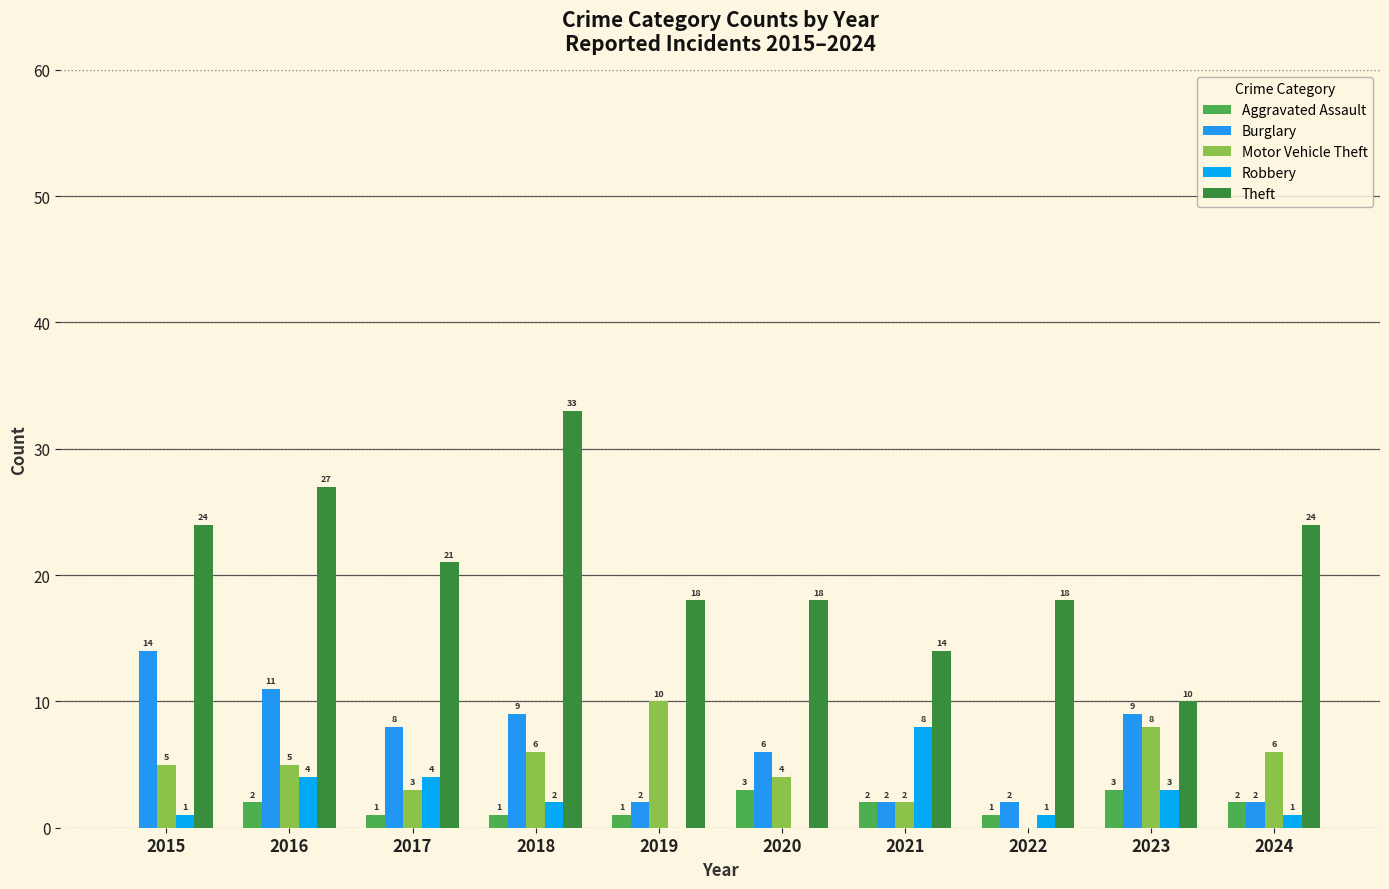

List the labels in order of Motor Vehicle Theft value, largest first.

2019, 2023, 2018, 2024, 2015, 2016, 2020, 2017, 2021, 2022